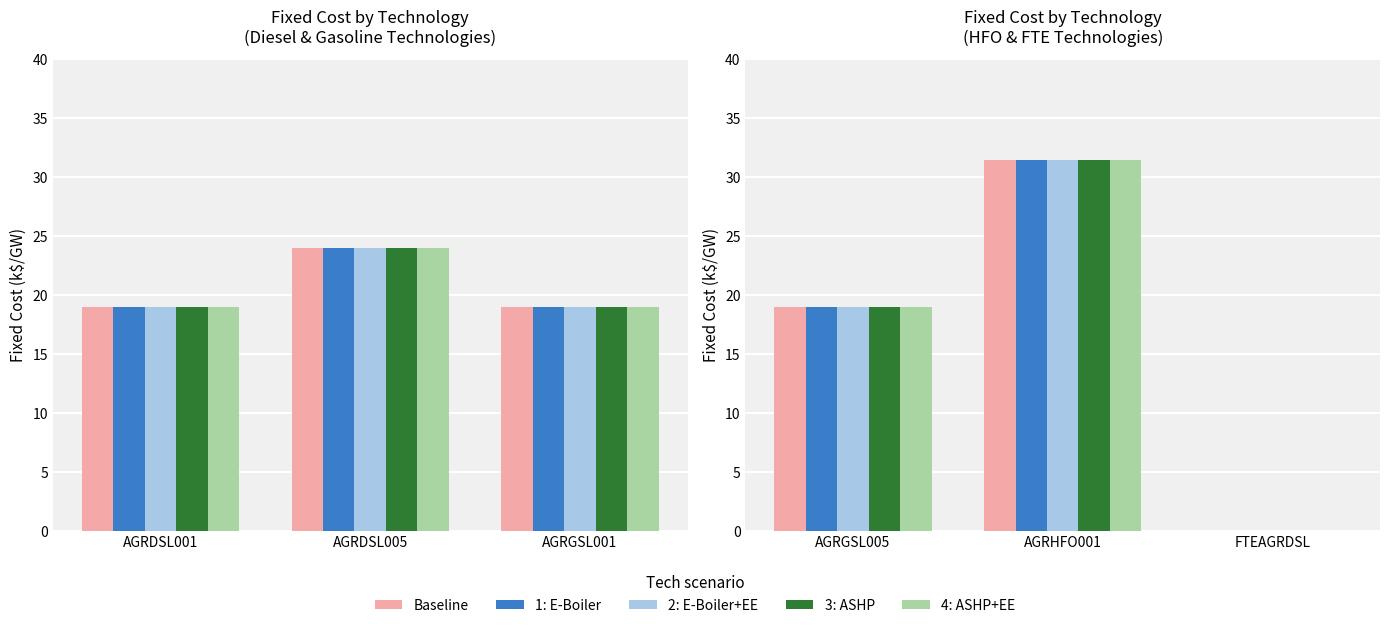

List the labels in order of Baseline value, smallest first.

FTEAGRDSL, AGRGSL005, AGRHFO001